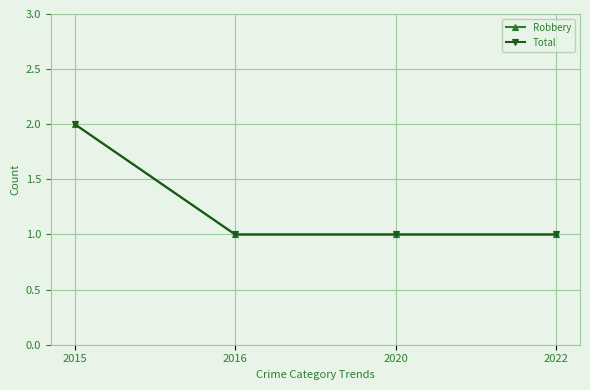

Reading right to left, what are all the values shown in this chart?

Robbery: 2022=1	2020=1	2016=1	2015=2
Total: 2022=1	2020=1	2016=1	2015=2